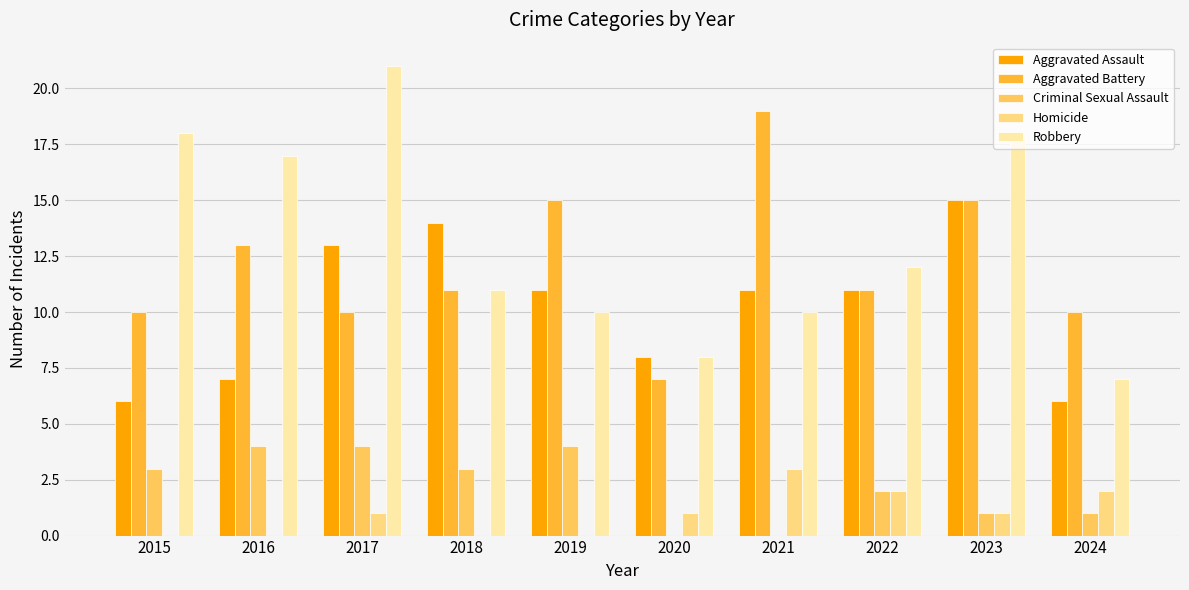

Reading left to right, transcribe all the data shown in this chart.

Aggravated Assault: 6	7	13	14	11	8	11	11	15	6
Aggravated Battery: 10	13	10	11	15	7	19	11	15	10
Criminal Sexual Assault: 3	4	4	3	4	0	0	2	1	1
Homicide: 0	0	1	0	0	1	3	2	1	2
Robbery: 18	17	21	11	10	8	10	12	18	7